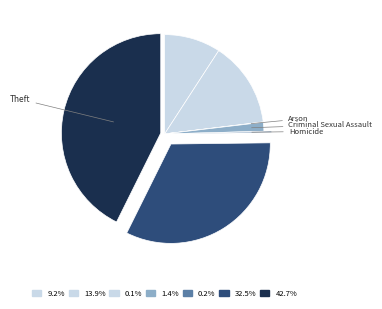

How many slices are in this pie chart?

7